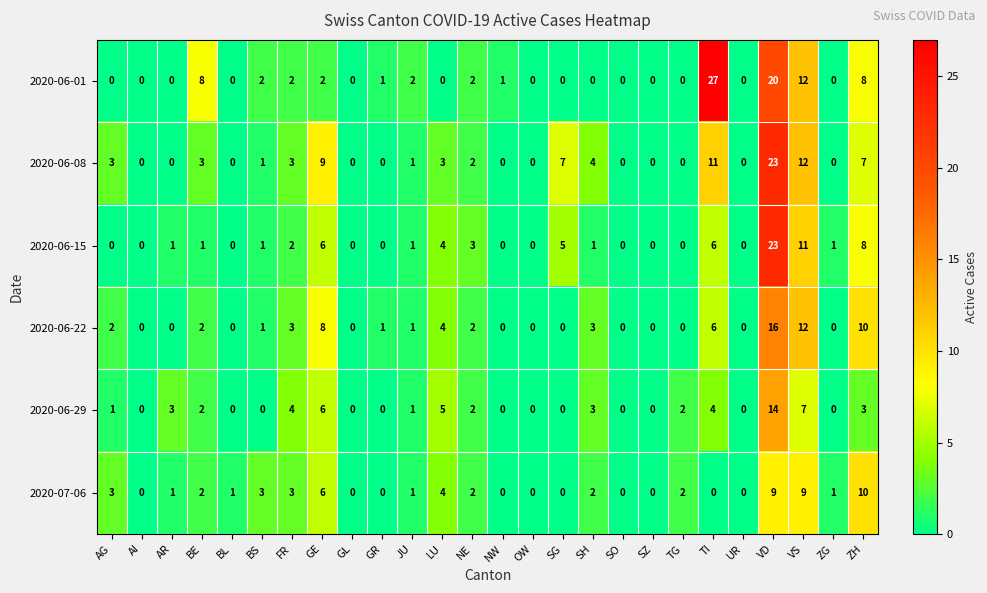

What is the greatest value displayed?

27